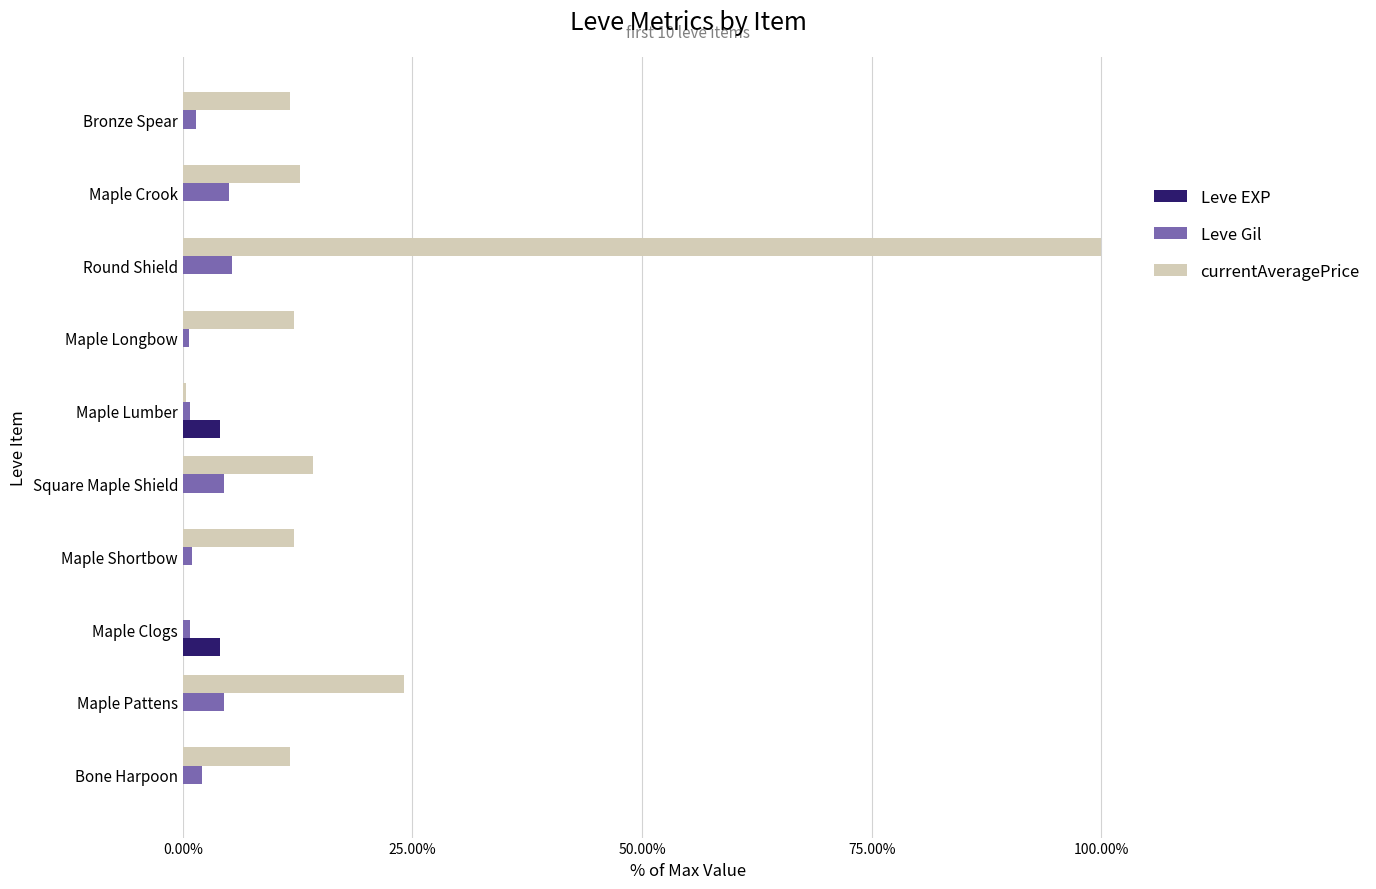

How many data points does each series have?

10